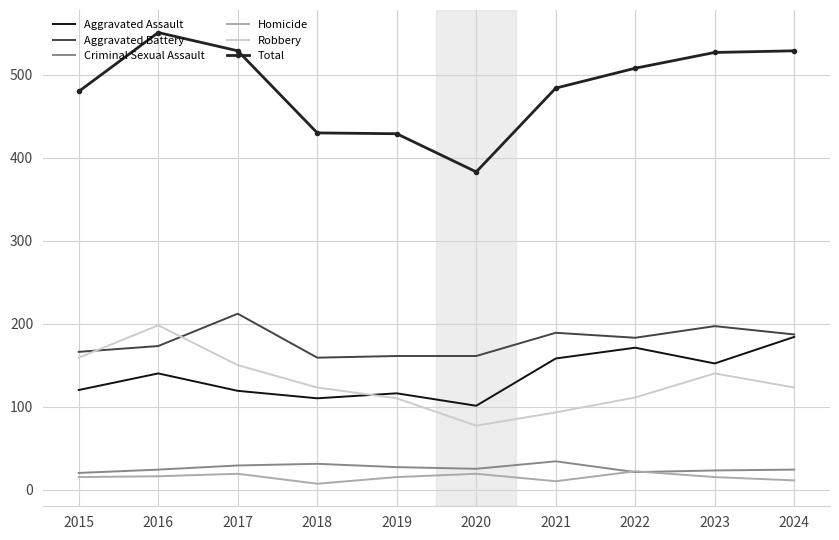

Where is the first local maximum for Robbery?

2016